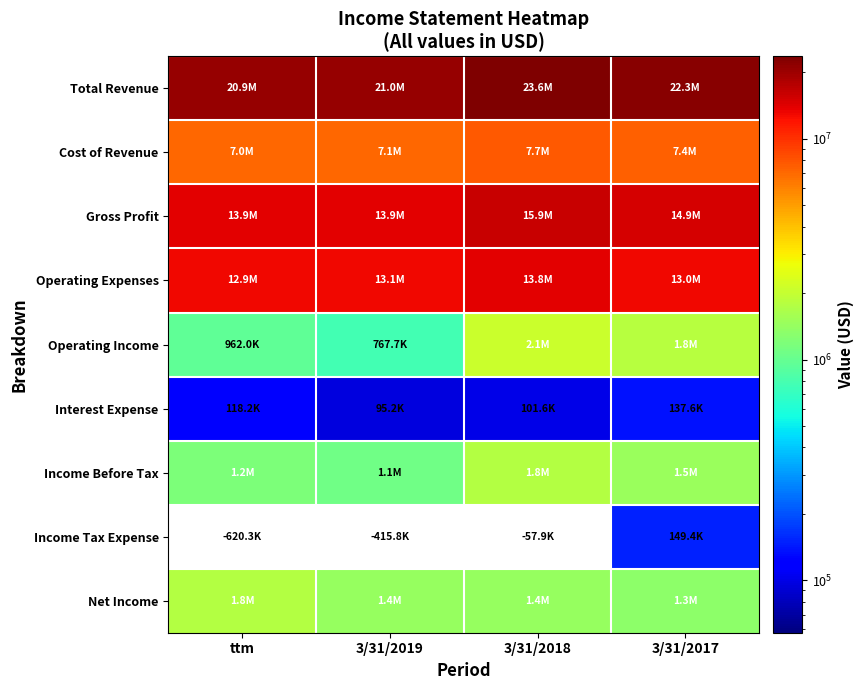

Which category has the highest value across all series?

3/31/2018